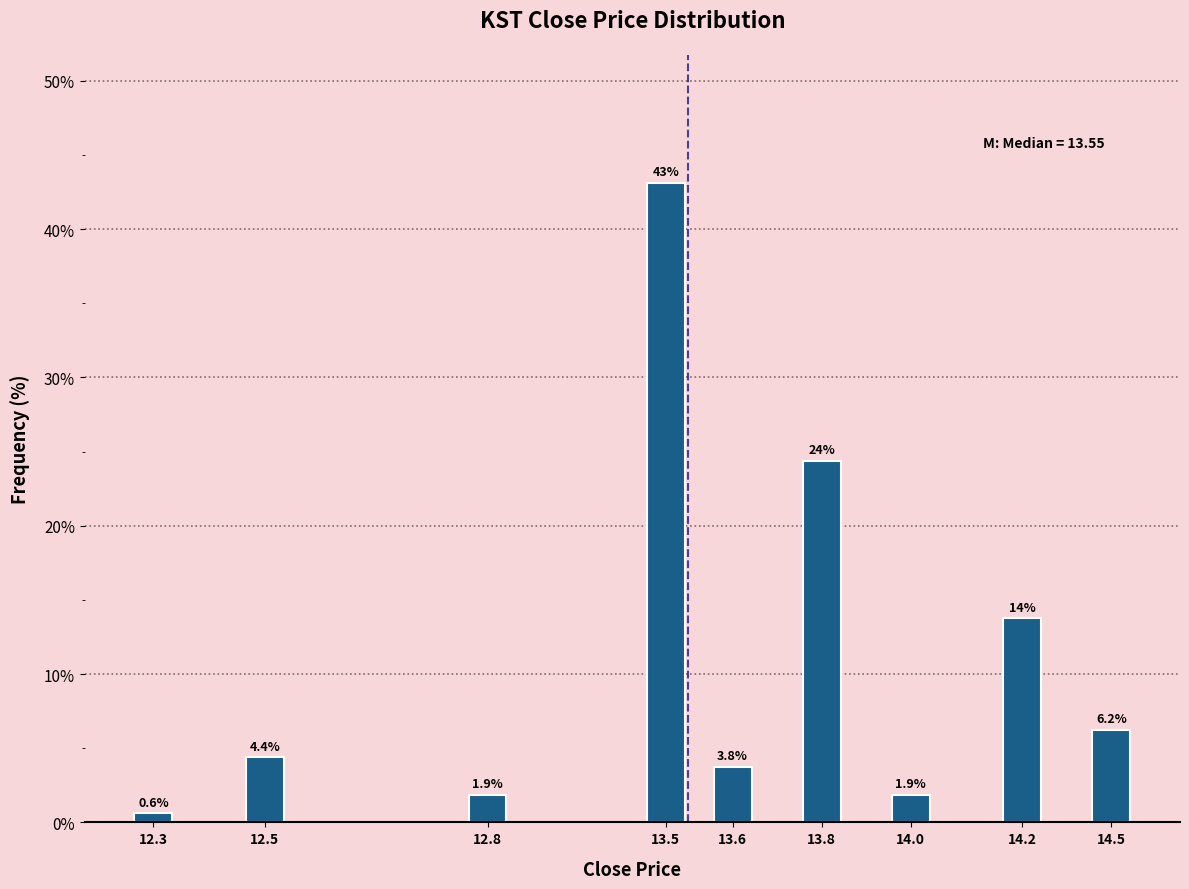

What is the smallest value displayed?

0.6